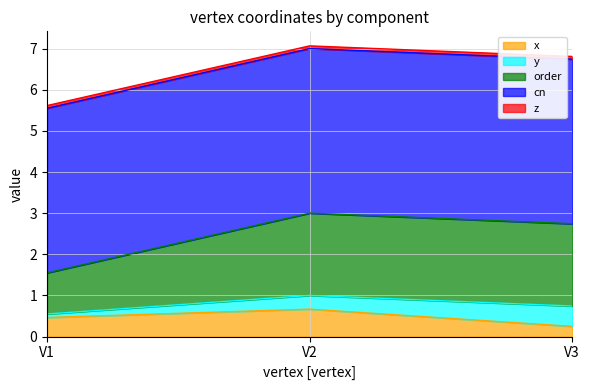

At which label does order reach its minimum?

V1